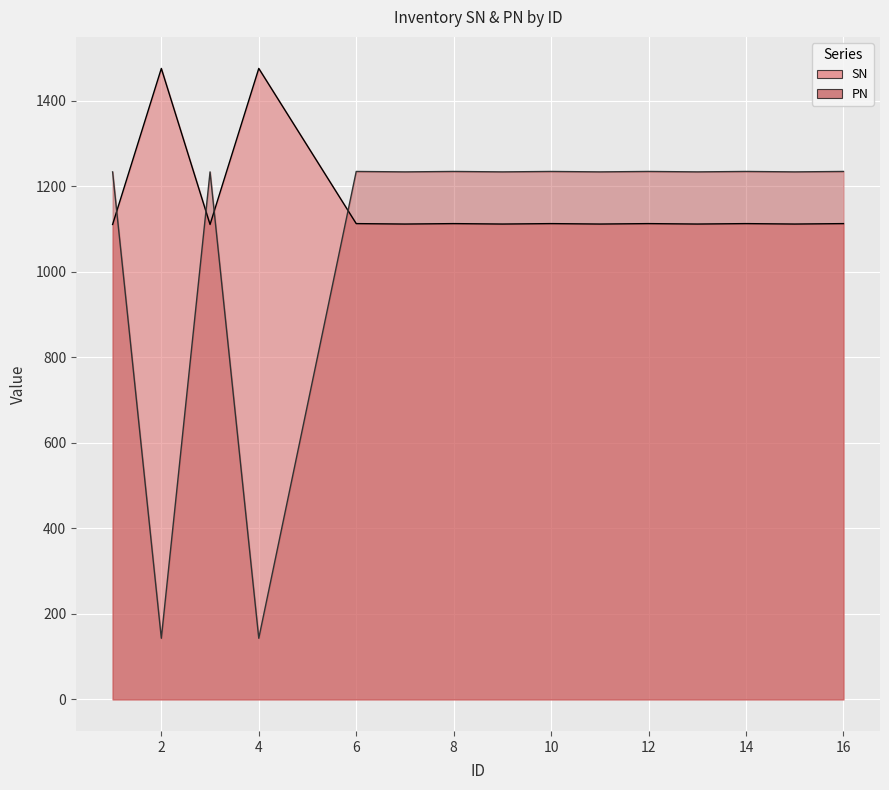

What is the value of the SN point at the 5th from the left?

1113